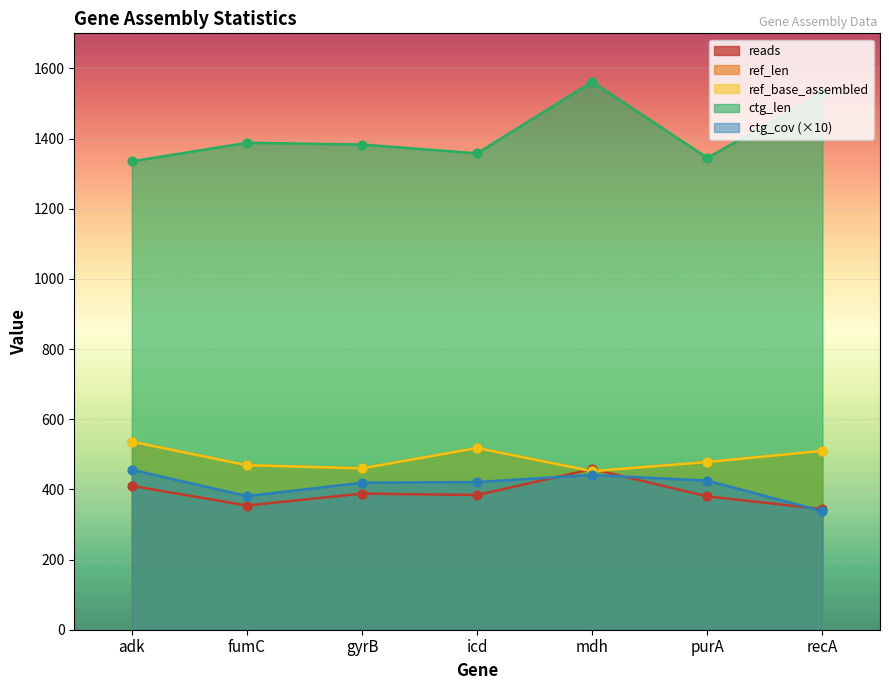

At which category is the sum across all series the highest?

mdh